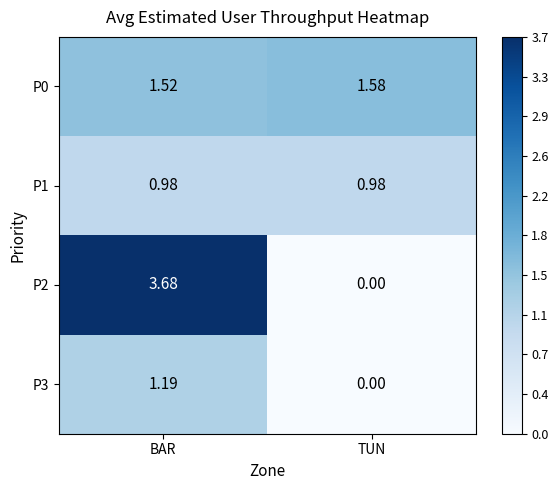

List the labels in order of P2 value, smallest first.

TUN, BAR